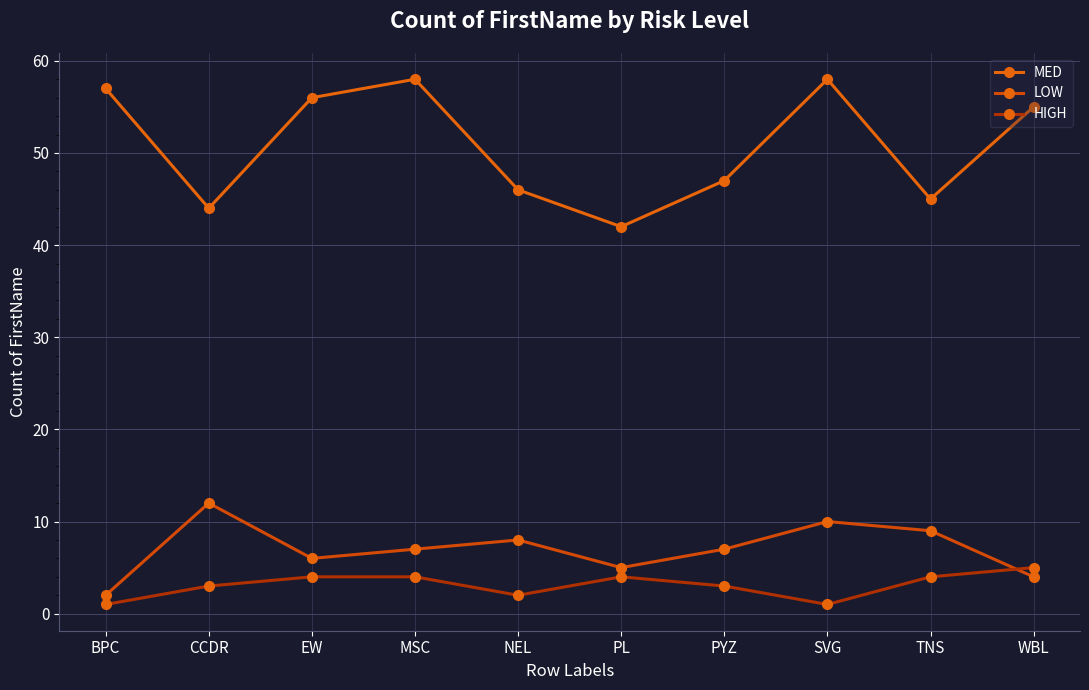

What is the minimum value for LOW?

2